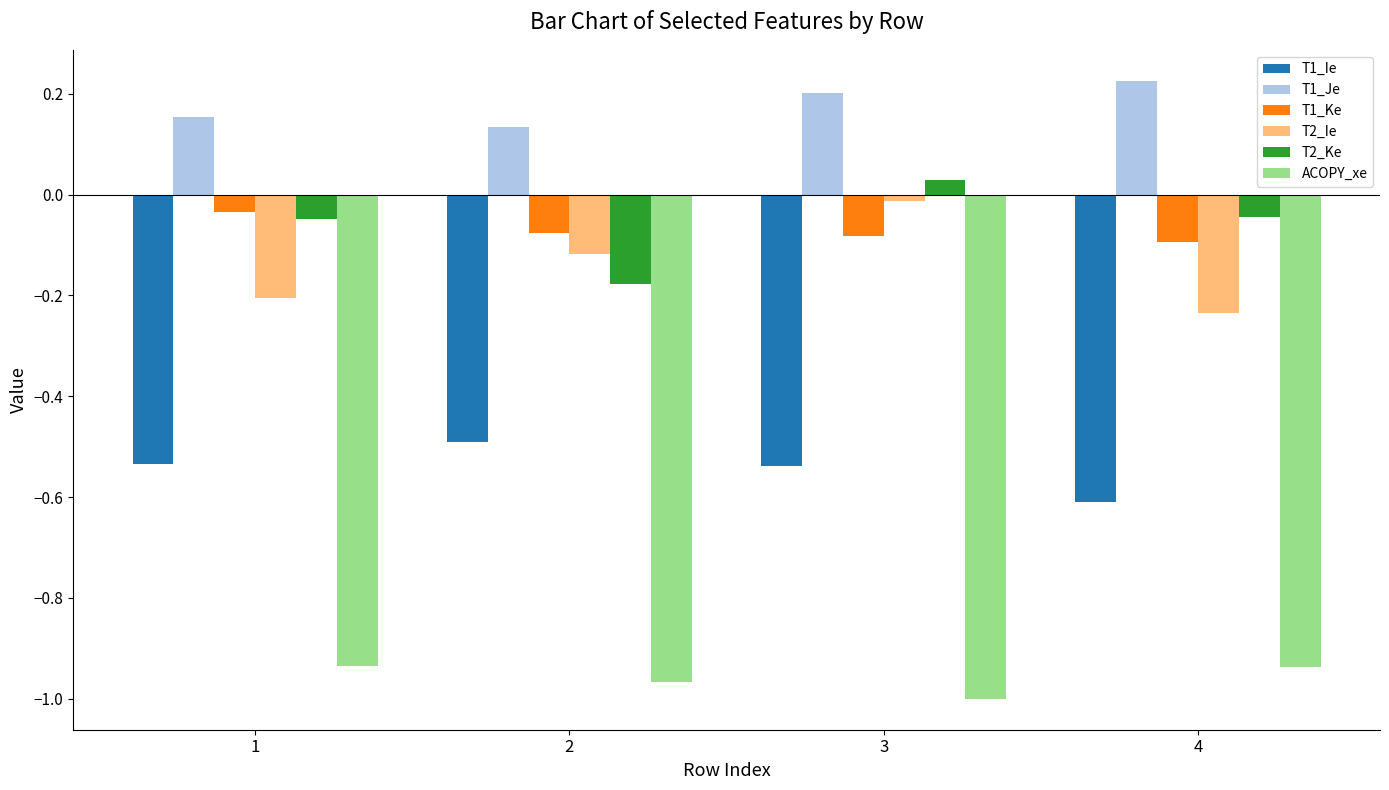

The value of T1_Ke at 4 is -0.0. True or false?

False